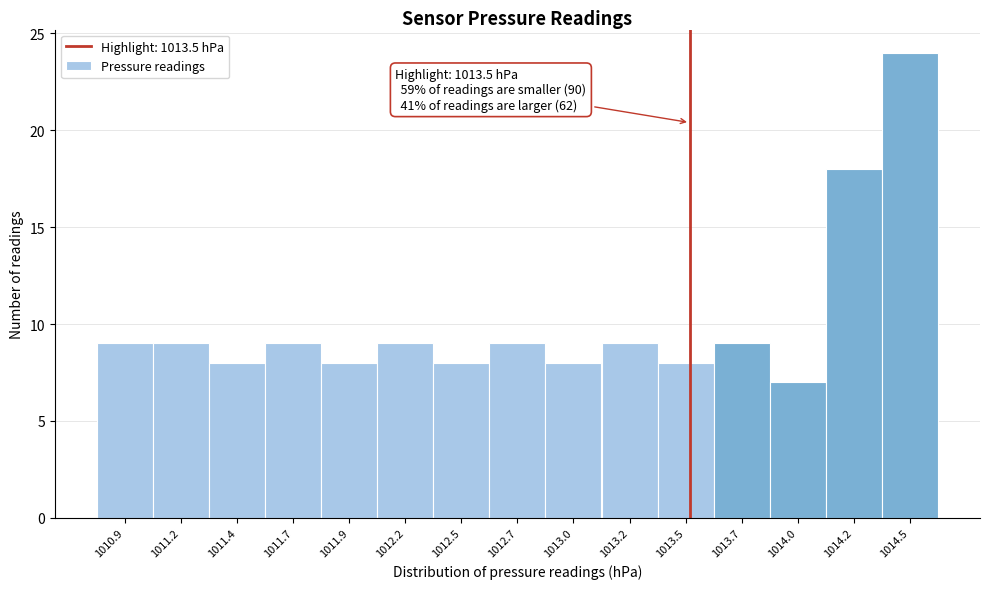

Reading right to left, what are all the values shown in this chart?

1014.5=24	1014.2=18	1014.0=7	1013.7=9	1013.5=8	1013.2=9	1013.0=8	1012.7=9	1012.5=8	1012.2=9	1011.9=8	1011.7=9	1011.4=8	1011.2=9	1010.9=9